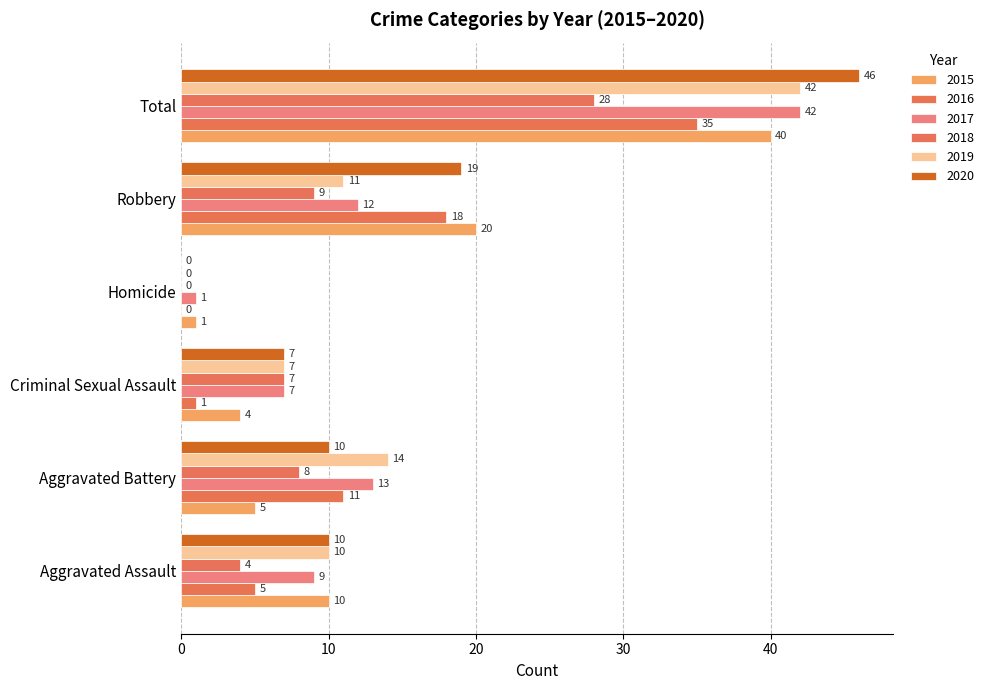

What is the value of the 2016 bar at the 1st from the left?

5